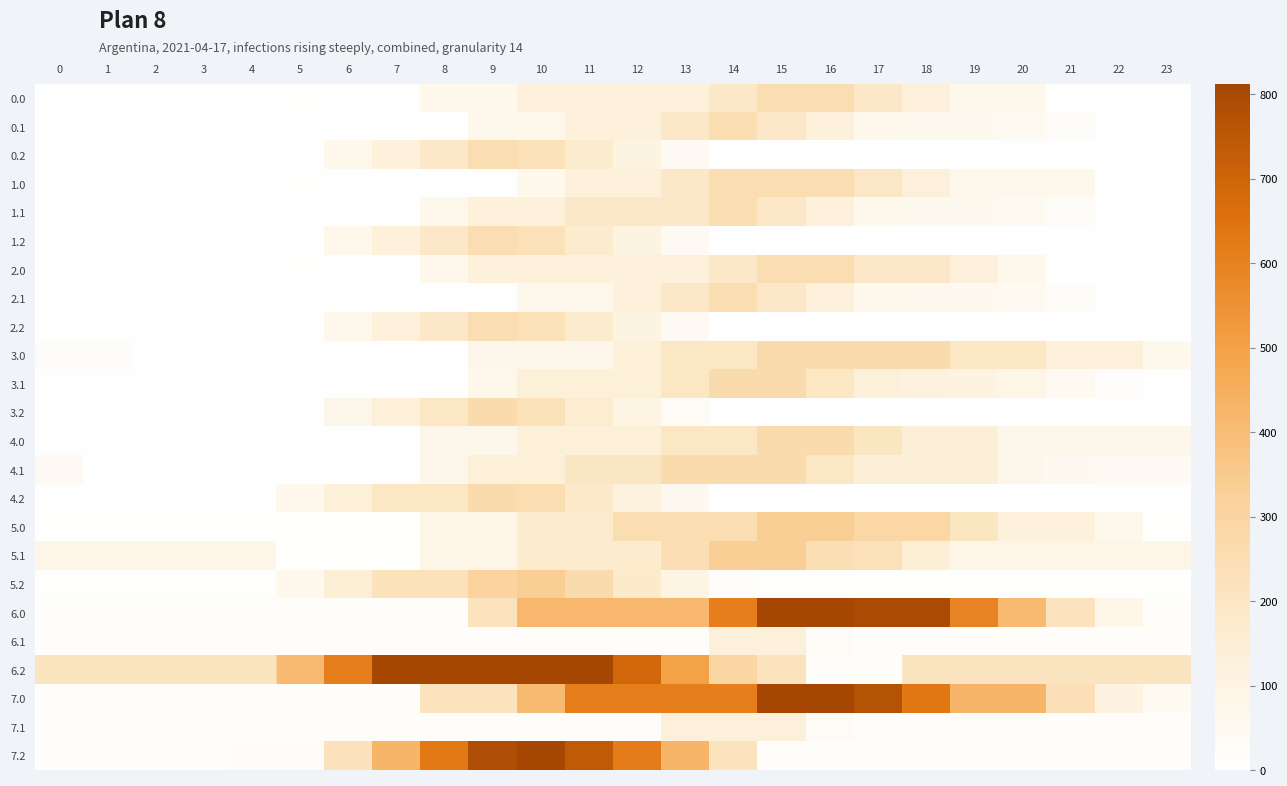

Reading left to right, extract all data points from this chart.

0.0: 0=5.0	1=5.0	2=5.0	3=5.0	4=5.0	5=7.1	6=5.0	7=5.0	8=64.9	9=64.9	10=127.3	11=127.3	12=127.3	13=127.3	14=189.6	15=252.0	16=252.0	17=188.4	18=132.3	19=68.7	20=68.7	21=5.0	22=5.0	23=5.0
0.1: 0=5.0	1=5.0	2=5.0	3=5.0	4=5.0	5=5.0	6=5.0	7=5.0	8=5.0	9=67.4	10=67.4	11=127.3	12=127.3	13=189.6	14=252.0	15=188.4	16=124.7	17=61.1	18=54.3	19=54.3	20=45.7	21=19.0	22=5.0	23=5.0
0.2: 0=5.0	1=5.0	2=5.0	3=5.0	4=5.0	5=5.0	6=67.4	7=129.8	8=189.6	9=252.0	10=234.3	11=170.6	12=107.0	13=43.4	14=5.0	15=5.0	16=5.0	17=5.0	18=5.0	19=5.0	20=5.0	21=5.0	22=5.0	23=5.0
1.0: 0=5.0	1=5.0	2=5.0	3=5.0	4=6.1	5=7.1	6=5.0	7=5.0	8=5.0	9=5.0	10=64.9	11=127.3	12=127.3	13=189.6	14=252.0	15=252.0	16=252.0	17=195.9	18=132.3	19=68.7	20=68.7	21=68.7	22=5.0	23=5.0
1.1: 0=5.0	1=5.0	2=5.0	3=5.0	4=5.0	5=5.0	6=5.0	7=5.0	8=67.4	9=129.8	10=129.8	11=189.6	12=189.6	13=189.6	14=252.0	15=188.4	16=124.7	17=61.1	18=54.3	19=54.3	20=45.7	21=19.0	22=5.0	23=5.0
1.2: 0=5.0	1=5.0	2=5.0	3=5.0	4=5.0	5=5.0	6=67.4	7=127.3	8=189.6	9=252.0	10=234.3	11=170.6	12=107.0	13=43.4	14=5.0	15=5.0	16=5.0	17=5.0	18=5.0	19=5.0	20=5.0	21=5.0	22=5.0	23=5.0
2.0: 0=5.0	1=5.0	2=5.0	3=5.0	4=5.0	5=7.1	6=5.0	7=5.0	8=67.4	9=129.8	10=129.8	11=129.8	12=129.8	13=129.8	14=189.6	15=252.0	16=252.0	17=188.4	18=188.4	19=132.3	20=68.7	21=5.0	22=5.0	23=5.0
2.1: 0=5.0	1=5.0	2=5.0	3=5.0	4=5.0	5=5.0	6=5.0	7=5.0	8=5.0	9=5.0	10=67.4	11=67.4	12=127.3	13=189.6	14=252.0	15=188.4	16=124.7	17=61.1	18=54.3	19=54.3	20=45.7	21=19.0	22=5.0	23=5.0
2.2: 0=5.0	1=5.0	2=5.0	3=5.0	4=5.0	5=5.0	6=67.4	7=129.8	8=189.6	9=252.0	10=234.3	11=170.6	12=107.0	13=43.4	14=5.0	15=5.0	16=5.0	17=5.0	18=5.0	19=5.0	20=5.0	21=5.0	22=5.0	23=5.0
3.0: 0=23.8	1=23.8	2=5.3	3=5.3	4=5.3	5=5.3	6=5.3	7=5.3	8=5.3	9=70.6	10=70.6	11=70.6	12=133.3	13=198.7	14=198.7	15=264.0	16=264.0	17=264.0	18=264.0	19=197.3	20=197.3	21=130.7	22=130.7	23=64.0
3.1: 0=5.3	1=5.3	2=5.3	3=5.3	4=5.3	5=5.3	6=5.3	7=5.3	8=5.3	9=68.0	10=133.3	11=133.3	12=133.3	13=198.7	14=264.0	15=264.0	16=197.3	17=130.7	18=117.2	19=108.9	20=86.1	21=45.4	22=12.8	23=5.3
3.2: 0=5.3	1=5.3	2=5.3	3=5.3	4=5.3	5=5.3	6=70.6	7=136.0	8=198.7	9=264.0	10=232.1	11=165.5	12=98.8	13=32.1	14=5.3	15=5.3	16=5.3	17=5.3	18=5.3	19=5.3	20=5.3	21=5.3	22=5.3	23=5.3
4.0: 0=5.3	1=5.3	2=5.3	3=5.3	4=5.3	5=5.3	6=5.3	7=5.3	8=70.6	9=70.6	10=136.0	11=136.0	12=136.0	13=198.7	14=198.7	15=264.0	16=264.0	17=205.3	18=138.6	19=138.6	20=72.0	21=72.0	22=72.0	23=72.0
4.1: 0=44.0	1=5.3	2=5.3	3=5.3	4=5.3	5=5.3	6=5.3	7=5.3	8=70.6	9=136.0	10=136.0	11=201.3	12=201.3	13=264.0	14=264.0	15=264.0	16=197.3	17=141.2	18=141.2	19=141.2	20=74.5	21=53.0	22=44.0	23=44.0
4.2: 0=5.3	1=5.3	2=5.3	3=5.3	4=5.3	5=68.0	6=133.3	7=198.7	8=198.7	9=264.0	10=251.3	11=184.7	12=118.0	13=51.3	14=5.3	15=5.3	16=5.3	17=5.3	18=5.3	19=5.3	20=5.3	21=5.3	22=5.3	23=5.3
5.0: 0=6.7	1=6.7	2=6.7	3=6.7	4=6.7	5=6.7	6=6.7	7=6.7	8=89.9	9=89.9	10=173.0	11=173.0	12=252.8	13=252.8	14=252.8	15=336.0	16=336.0	17=290.7	18=290.7	19=205.8	20=121.0	21=121.0	22=68.7	23=6.7
5.1: 0=91.6	1=91.6	2=91.6	3=91.6	4=91.6	5=6.7	6=6.7	7=6.7	8=89.9	9=89.9	10=173.0	11=173.0	12=173.0	13=248.4	14=331.6	15=331.6	16=246.7	17=230.0	18=145.1	19=91.6	20=91.6	21=91.6	22=91.6	23=91.6
5.2: 0=6.7	1=6.7	2=6.7	3=6.7	4=6.7	5=60.3	6=143.5	7=226.7	8=226.7	9=309.8	10=336.0	11=264.6	12=179.8	13=95.0	14=10.1	15=6.7	16=6.7	17=6.7	18=6.7	19=6.7	20=6.7	21=6.7	22=6.7	23=6.7
6.0: 0=16.2	1=16.2	2=16.2	3=16.2	4=16.2	5=16.2	6=16.2	7=16.2	8=16.2	9=217.2	10=418.2	11=418.2	12=418.2	13=418.2	14=611.0	15=812.0	16=812.0	17=795.1	18=795.1	19=593.8	20=412.2	21=221.9	22=78.2	23=16.2
6.1: 0=16.2	1=16.2	2=16.2	3=16.2	4=16.2	5=16.2	6=16.2	7=16.2	8=16.2	9=16.2	10=18.7	11=18.7	12=18.7	13=18.7	14=131.2	15=131.2	16=33.0	17=16.2	18=16.2	19=16.2	20=16.2	21=16.2	22=16.2	23=16.2
6.2: 0=209.1	1=209.1	2=209.1	3=209.1	4=209.1	5=410.1	6=611.0	7=812.0	8=812.0	9=812.0	10=812.0	11=812.0	12=689.6	13=497.2	14=292.2	15=221.3	16=16.2	17=16.2	18=209.1	19=209.1	20=209.1	21=209.1	22=209.1	23=209.1
7.0: 0=16.2	1=16.2	2=16.2	3=16.2	4=16.2	5=16.2	6=16.2	7=16.2	8=217.2	9=217.2	10=410.1	11=611.0	12=611.0	13=611.0	14=611.0	15=812.0	16=812.0	17=766.7	18=628.6	19=427.4	20=427.4	21=237.1	22=110.5	23=48.6
7.1: 0=16.2	1=16.2	2=16.2	3=16.2	4=16.2	5=16.2	6=16.2	7=16.2	8=16.2	9=16.2	10=16.2	11=16.2	12=16.2	13=131.2	14=131.2	15=131.2	16=33.0	17=16.2	18=16.2	19=16.2	20=16.2	21=16.2	22=16.2	23=16.2
7.2: 0=16.2	1=16.2	2=16.2	3=16.2	4=23.0	5=23.0	6=224.0	7=425.0	8=626.0	9=785.8	10=812.0	11=740.6	12=618.2	13=425.9	14=220.8	15=16.2	16=16.2	17=16.2	18=16.2	19=16.2	20=16.2	21=16.2	22=16.2	23=16.2